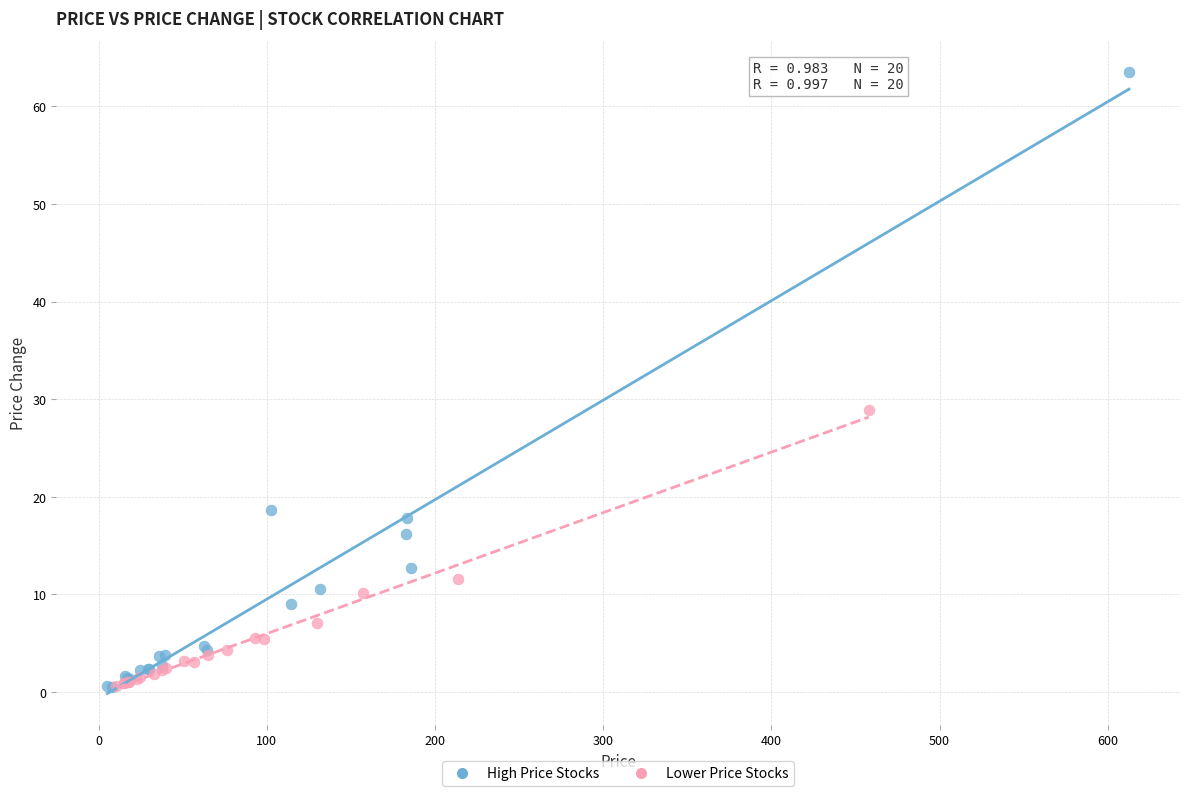

Which series has the widest spread of Y values?

High Price Stocks